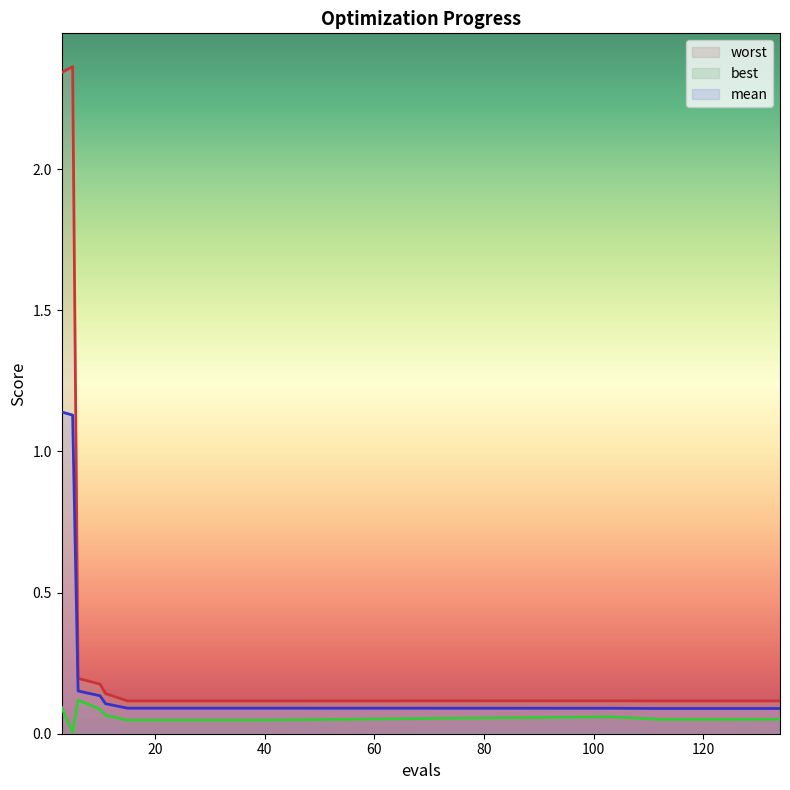

List the series in order of their peak value, highest first.

worst, mean, best